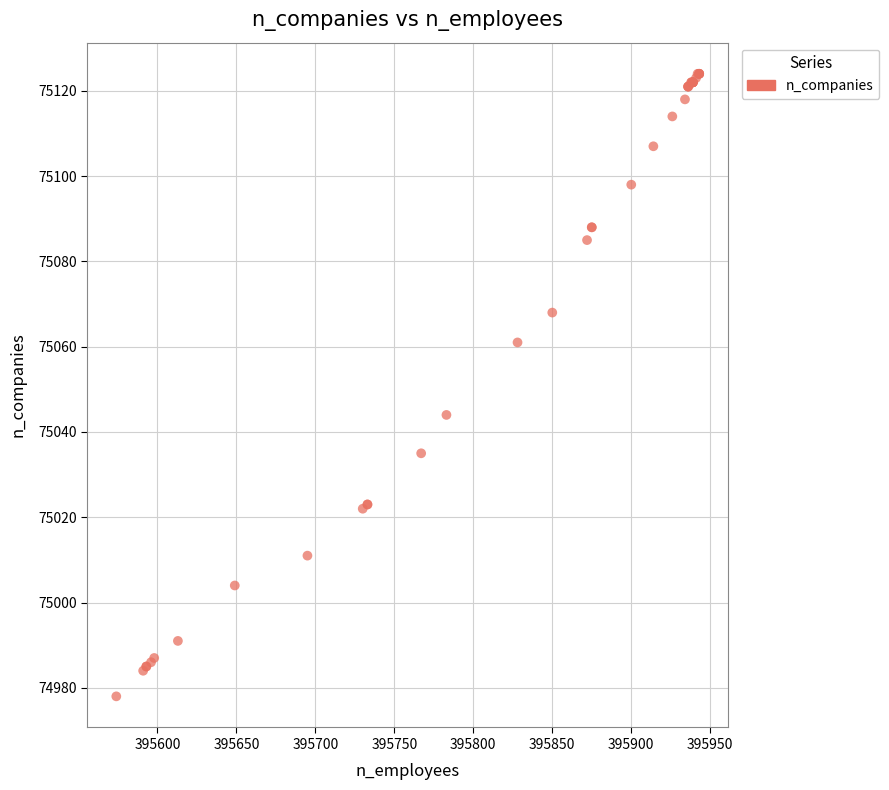

What Y value in the scatter plot is closest to 75051?

75044